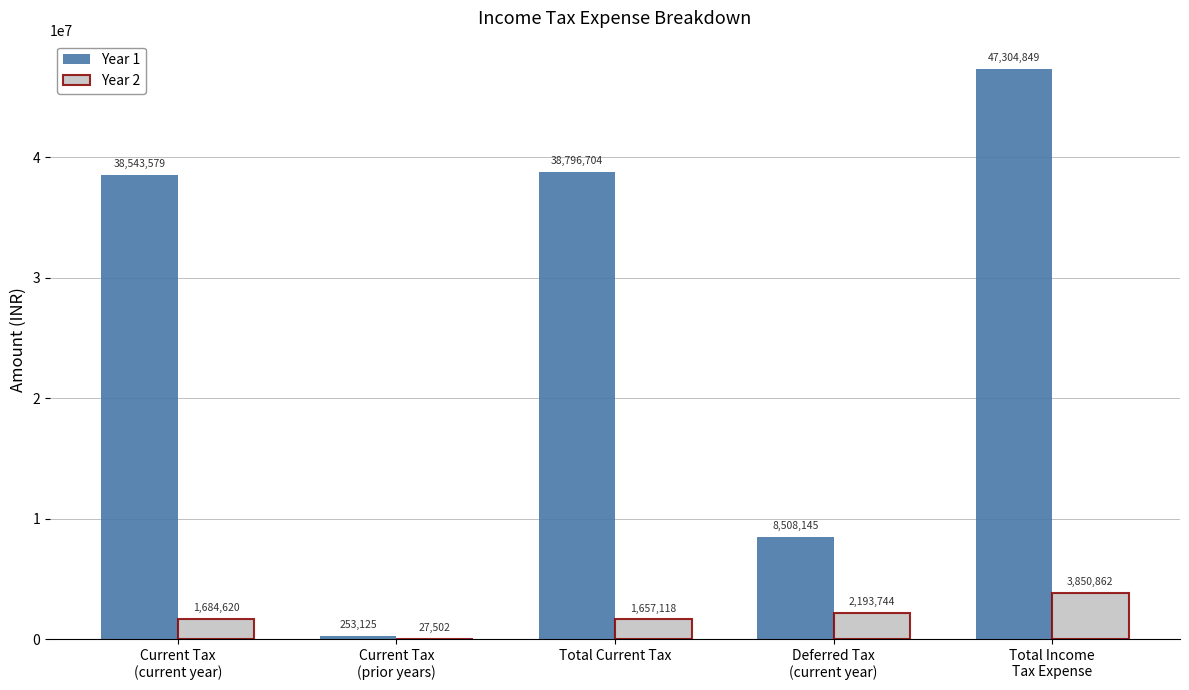

Between Current Tax
(current year) and Total Income
Tax Expense, which series saw the biggest shift?

Year 1